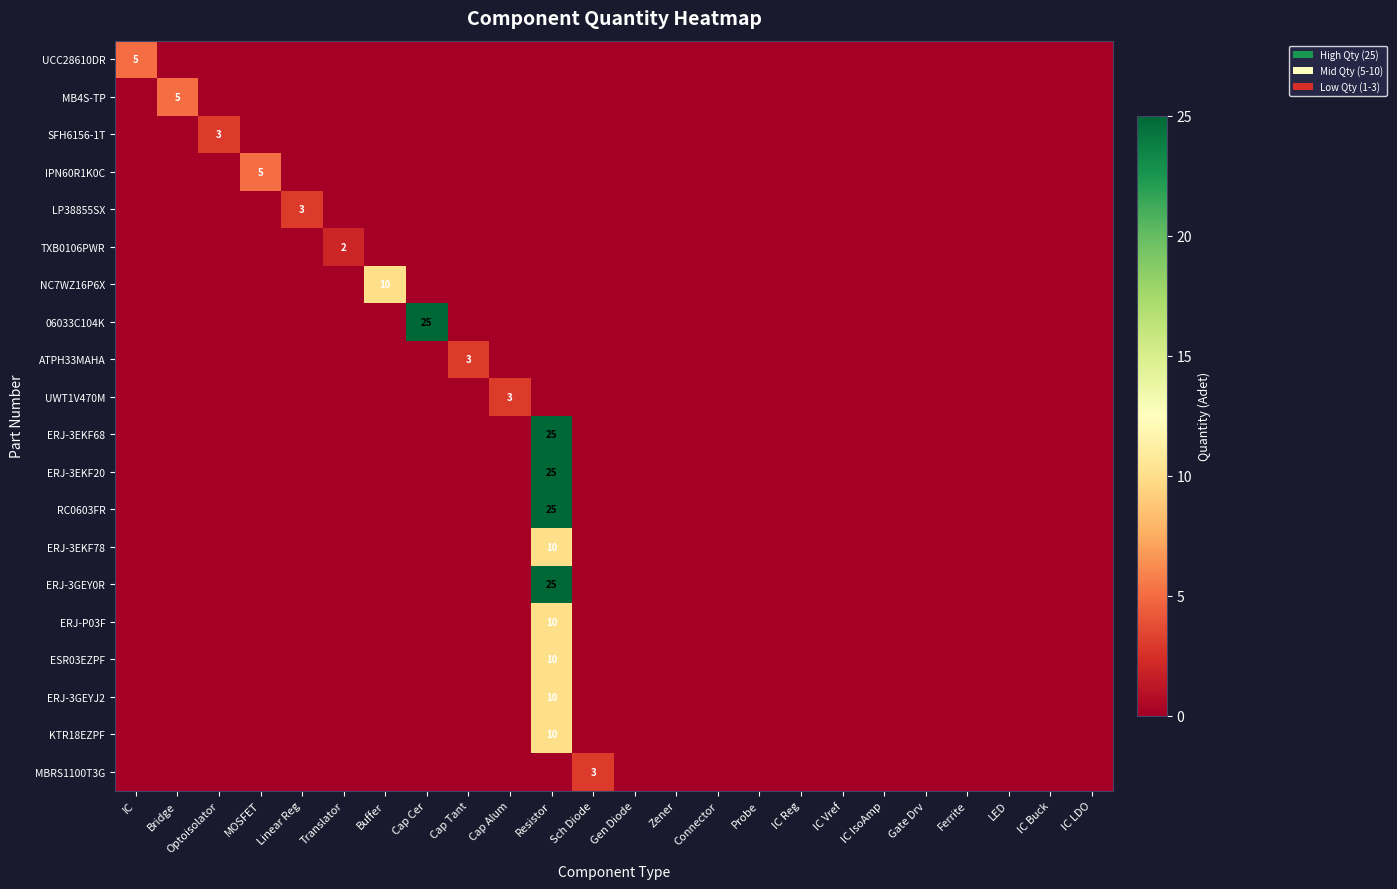

The value of ERJ-3EKF68 at Resistor is 25. True or false?

True